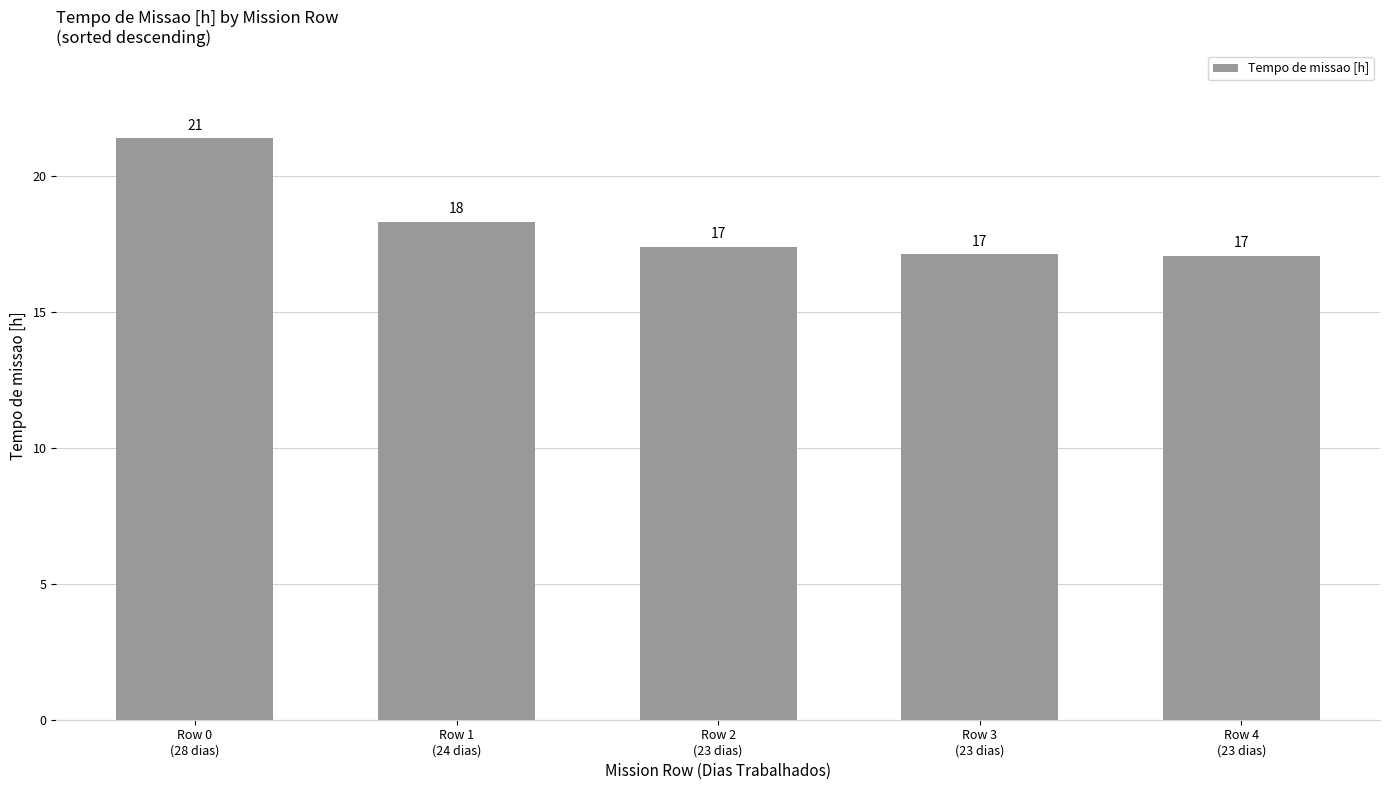

What is the minimum value shown in the chart?

17.1